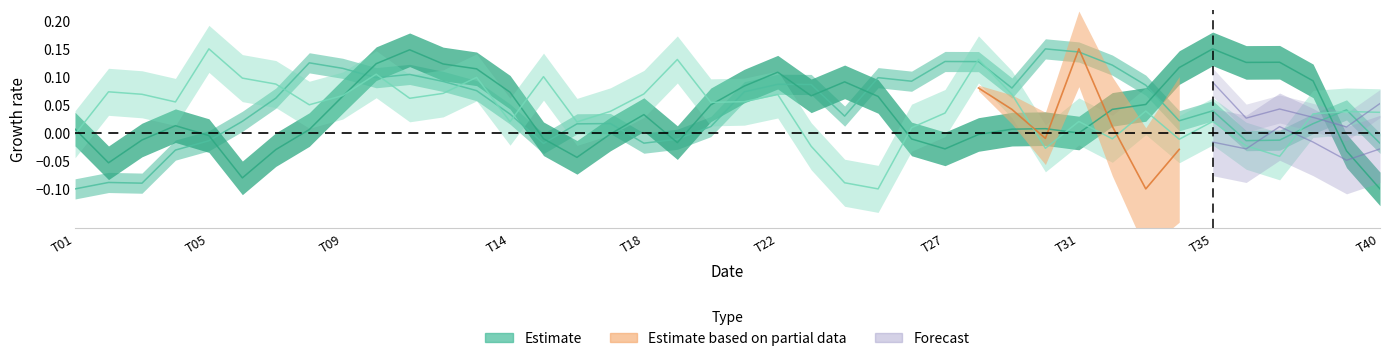

Does the chart display data point markers on the line(s)?

No